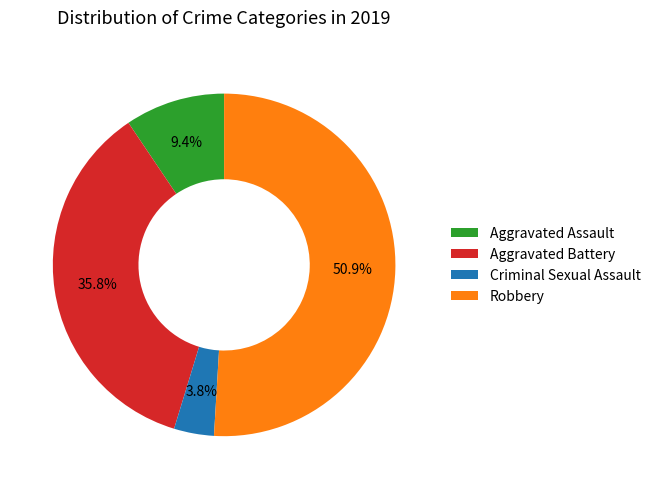

Which category accounts for the majority?

Robbery